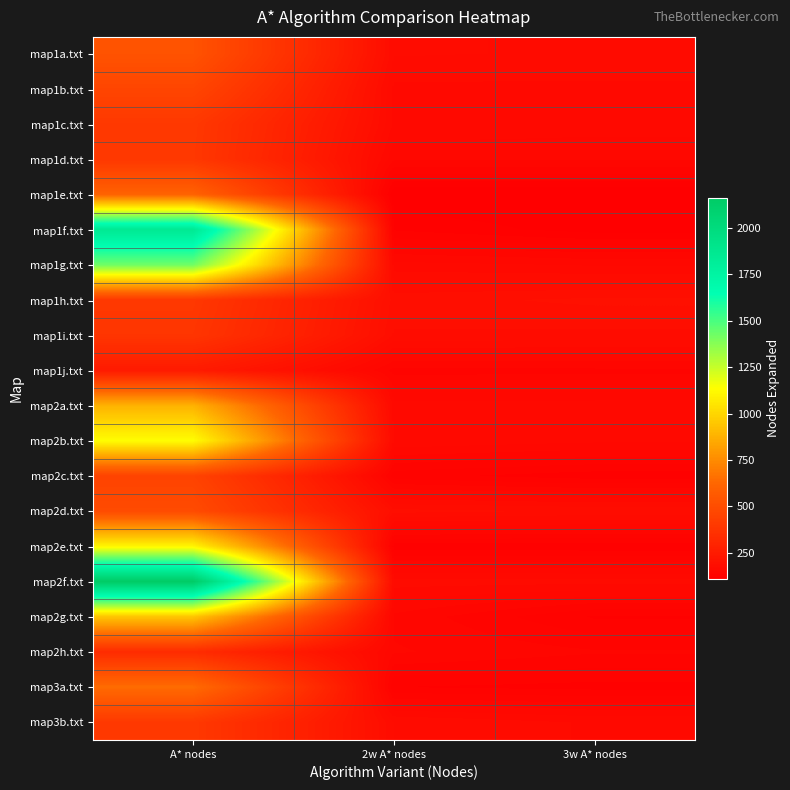

Reading left to right, list all the values displayed in this chart.

map1a.txt: A* nodes=529	2w A* nodes=176	3w A* nodes=174
map1b.txt: A* nodes=463	2w A* nodes=165	3w A* nodes=165
map1c.txt: A* nodes=397	2w A* nodes=166	3w A* nodes=163
map1d.txt: A* nodes=394	2w A* nodes=152	3w A* nodes=152
map1e.txt: A* nodes=605	2w A* nodes=111	3w A* nodes=111
map1f.txt: A* nodes=1861	2w A* nodes=126	3w A* nodes=115
map1g.txt: A* nodes=1426	2w A* nodes=162	3w A* nodes=158
map1h.txt: A* nodes=395	2w A* nodes=188	3w A* nodes=193
map1i.txt: A* nodes=383	2w A* nodes=182	3w A* nodes=181
map1j.txt: A* nodes=248	2w A* nodes=140	3w A* nodes=141
map2a.txt: A* nodes=881	2w A* nodes=162	3w A* nodes=162
map2b.txt: A* nodes=1133	2w A* nodes=166	3w A* nodes=161
map2c.txt: A* nodes=450	2w A* nodes=130	3w A* nodes=122
map2d.txt: A* nodes=491	2w A* nodes=186	3w A* nodes=182
map2e.txt: A* nodes=1104	2w A* nodes=122	3w A* nodes=121
map2f.txt: A* nodes=2161	2w A* nodes=171	3w A* nodes=170
map2g.txt: A* nodes=945	2w A* nodes=149	3w A* nodes=126
map2h.txt: A* nodes=333	2w A* nodes=152	3w A* nodes=144
map3a.txt: A* nodes=646	2w A* nodes=127	3w A* nodes=124
map3b.txt: A* nodes=399	2w A* nodes=175	3w A* nodes=166